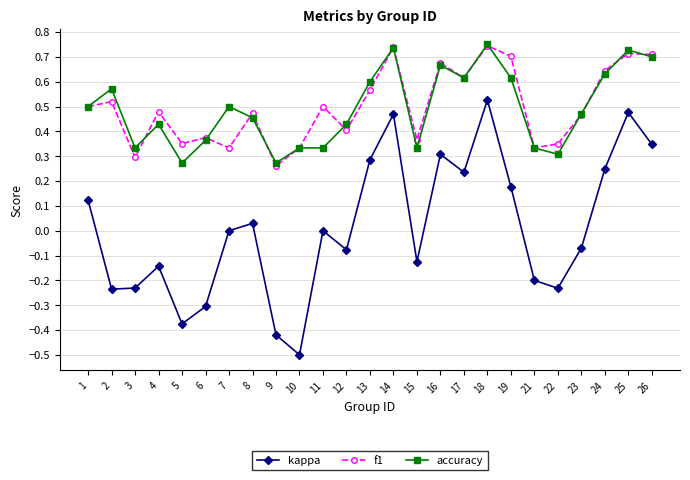

Is the value of kappa at 23 greater than the value of f1 at 7?

No